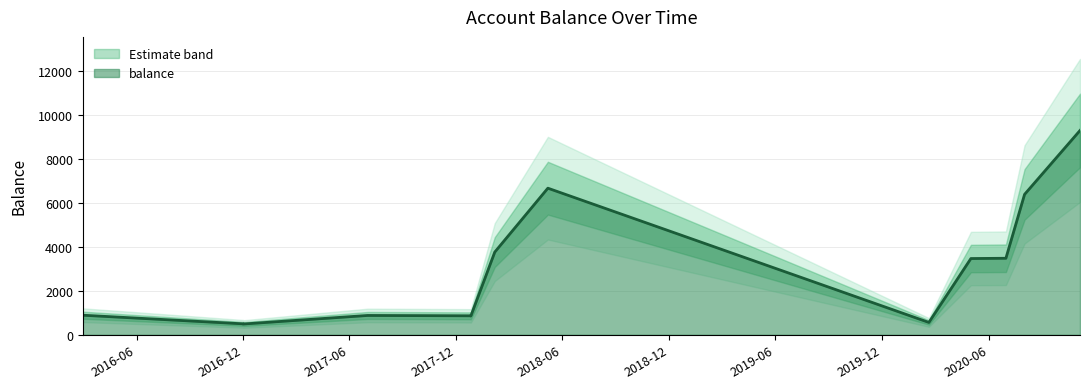

True or false: there are more than 1 points higher than both neighbors.

True